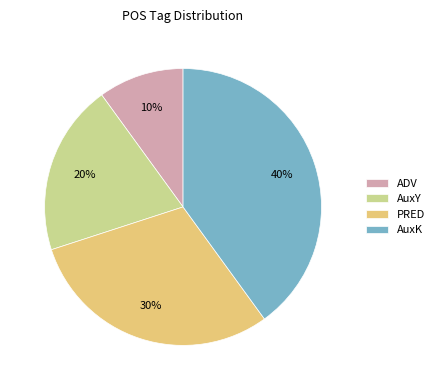

To the nearest percent, what portion does AuxY represent?

20%